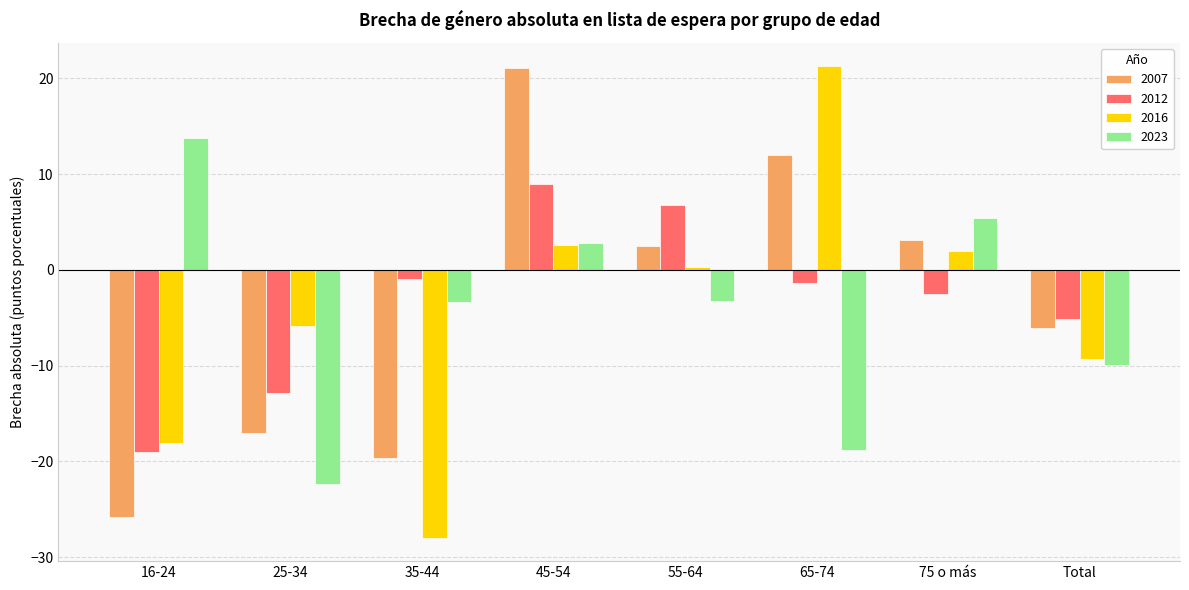

Which series has the largest total across all categories?

2012